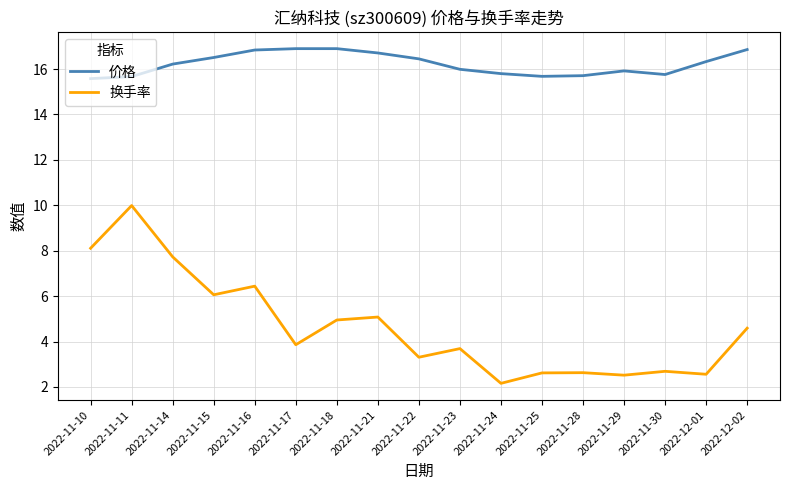

True or false: 价格 and 换手率 cross at least once.

False